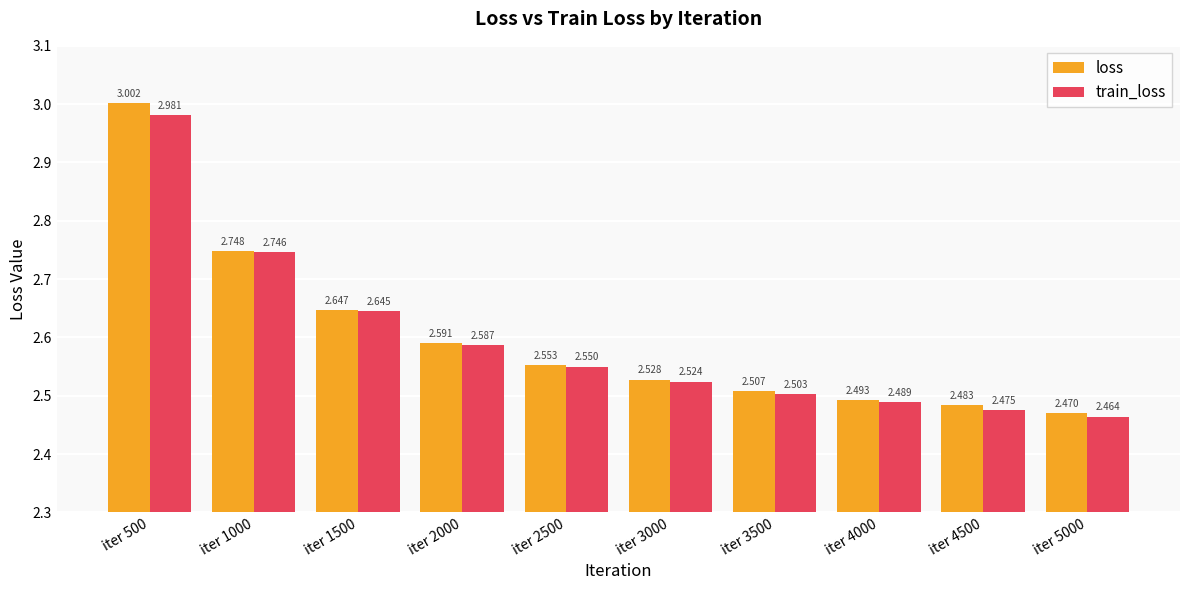

Rank the series at iter 4000 from lowest to highest value.

train_loss, loss